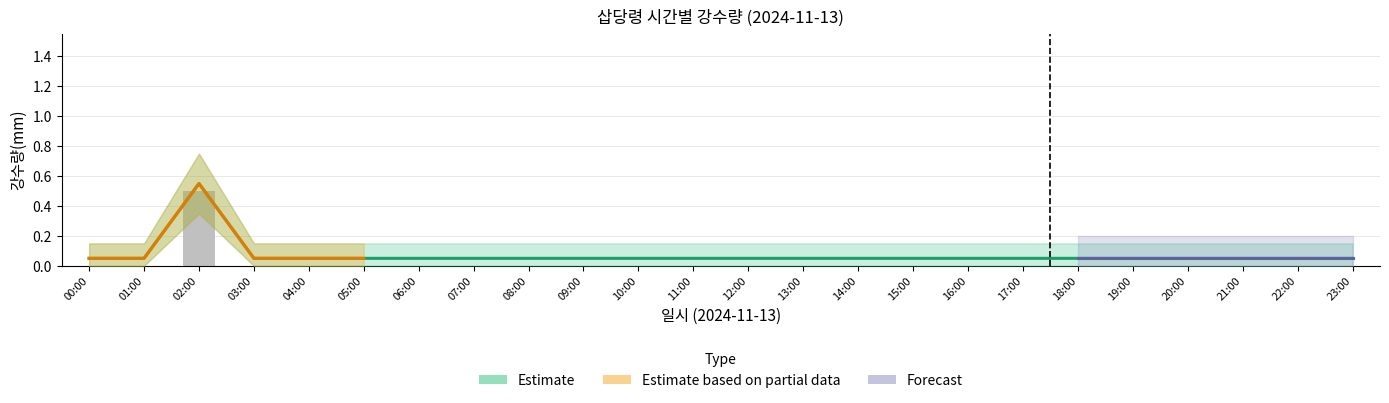

What is the maximum value shown in the chart?

0.6